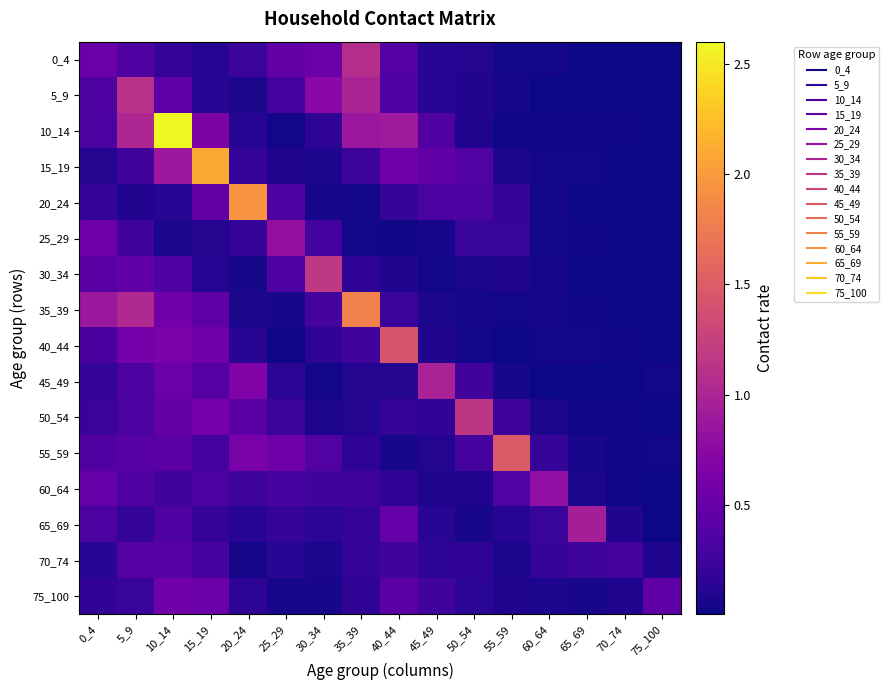

Reading left to right, what are all the values shown in this chart?

0_4: 0_4=0.5	5_9=0.4	10_14=0.2	15_19=0.1	20_24=0.2	25_29=0.5	30_34=0.5	35_39=1.1	40_44=0.4	45_49=0.1	50_54=0.1	55_59=0.0	60_64=0.0	65_69=0.0	70_74=0.0	75_100=0.0
5_9: 0_4=0.3	5_9=1.1	10_14=0.5	15_19=0.1	20_24=0.1	25_29=0.3	30_34=0.7	35_39=1.0	40_44=0.4	45_49=0.1	50_54=0.1	55_59=0.1	60_64=0.0	65_69=0.0	70_74=0.0	75_100=0.0
10_14: 0_4=0.3	5_9=1.0	10_14=2.6	15_19=0.7	20_24=0.1	25_29=0.0	30_34=0.2	35_39=0.9	40_44=0.9	45_49=0.4	50_54=0.1	55_59=0.0	60_64=0.0	65_69=0.0	70_74=0.0	75_100=0.0
15_19: 0_4=0.1	5_9=0.3	10_14=0.9	15_19=2.1	20_24=0.2	25_29=0.1	30_34=0.1	35_39=0.2	40_44=0.5	45_49=0.5	50_54=0.4	55_59=0.1	60_64=0.0	65_69=0.0	70_74=0.0	75_100=0.0
20_24: 0_4=0.2	5_9=0.1	10_14=0.1	15_19=0.5	20_24=1.9	25_29=0.3	30_34=0.0	35_39=0.0	40_44=0.2	45_49=0.3	50_54=0.3	55_59=0.2	60_64=0.0	65_69=0.0	70_74=0.0	75_100=0.0
25_29: 0_4=0.5	5_9=0.3	10_14=0.1	15_19=0.1	20_24=0.2	25_29=0.8	30_34=0.3	35_39=0.0	40_44=0.0	45_49=0.0	50_54=0.2	55_59=0.2	60_64=0.0	65_69=0.0	70_74=0.0	75_100=0.0
30_34: 0_4=0.4	5_9=0.5	10_14=0.3	15_19=0.1	20_24=0.0	25_29=0.3	30_34=1.2	35_39=0.2	40_44=0.1	45_49=0.0	50_54=0.1	55_59=0.1	60_64=0.0	65_69=0.0	70_74=0.0	75_100=0.0
35_39: 0_4=0.9	5_9=1.0	10_14=0.6	15_19=0.5	20_24=0.1	25_29=0.1	30_34=0.3	35_39=1.8	40_44=0.2	45_49=0.1	50_54=0.0	55_59=0.0	60_64=0.0	65_69=0.0	70_74=0.0	75_100=0.0
40_44: 0_4=0.3	5_9=0.6	10_14=0.6	15_19=0.6	20_24=0.1	25_29=0.0	30_34=0.2	35_39=0.3	40_44=1.4	45_49=0.1	50_54=0.0	55_59=0.0	60_64=0.0	65_69=0.0	70_74=0.0	75_100=0.0
45_49: 0_4=0.2	5_9=0.3	10_14=0.5	15_19=0.4	20_24=0.7	25_29=0.1	30_34=0.0	35_39=0.1	40_44=0.1	45_49=1.0	50_54=0.3	55_59=0.0	60_64=0.0	65_69=0.0	70_74=0.0	75_100=0.0
50_54: 0_4=0.2	5_9=0.3	10_14=0.5	15_19=0.6	20_24=0.4	25_29=0.2	30_34=0.1	35_39=0.1	40_44=0.2	45_49=0.2	50_54=1.2	55_59=0.3	60_64=0.1	65_69=0.0	70_74=0.0	75_100=0.0
55_59: 0_4=0.4	5_9=0.4	10_14=0.4	15_19=0.3	20_24=0.6	25_29=0.5	30_34=0.4	35_39=0.2	40_44=0.0	45_49=0.1	50_54=0.3	55_59=1.5	60_64=0.2	65_69=0.0	70_74=0.0	75_100=0.0
60_64: 0_4=0.5	5_9=0.4	10_14=0.3	15_19=0.3	20_24=0.3	25_29=0.3	30_34=0.3	35_39=0.3	40_44=0.2	45_49=0.1	50_54=0.1	55_59=0.4	60_64=0.8	65_69=0.1	70_74=0.0	75_100=0.0
65_69: 0_4=0.3	5_9=0.2	10_14=0.4	15_19=0.2	20_24=0.1	25_29=0.2	30_34=0.1	35_39=0.2	40_44=0.5	45_49=0.1	50_54=0.0	55_59=0.1	60_64=0.2	65_69=0.9	70_74=0.1	75_100=0.0
70_74: 0_4=0.1	5_9=0.4	10_14=0.4	15_19=0.3	20_24=0.0	25_29=0.1	30_34=0.1	35_39=0.2	40_44=0.3	45_49=0.1	50_54=0.2	55_59=0.1	60_64=0.2	65_69=0.2	70_74=0.3	75_100=0.1
75_100: 0_4=0.2	5_9=0.2	10_14=0.6	15_19=0.5	20_24=0.2	25_29=0.0	30_34=0.1	35_39=0.2	40_44=0.4	45_49=0.3	50_54=0.1	55_59=0.1	60_64=0.1	65_69=0.0	70_74=0.1	75_100=0.4